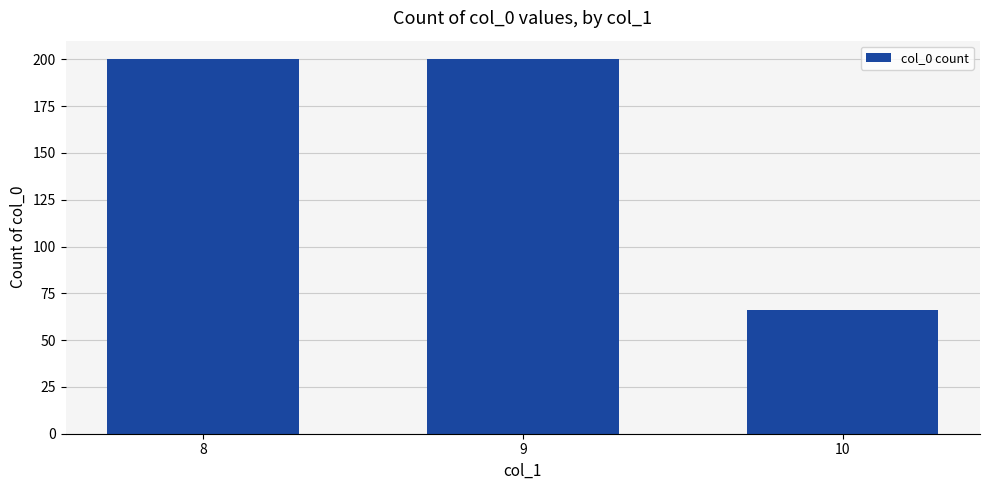

True or false: the data shows 200 at 9.

True